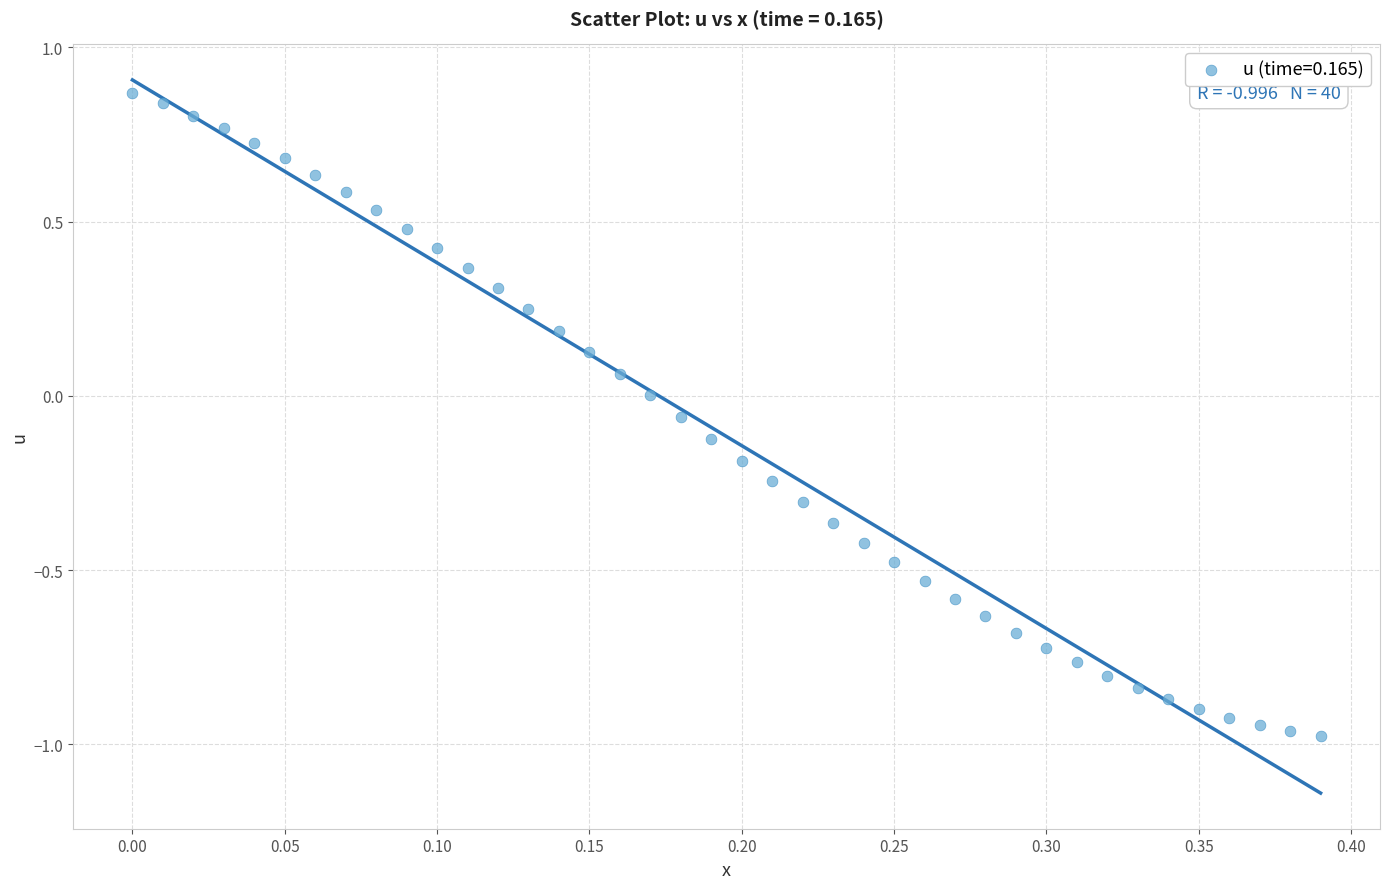

What is the range of Y values (max minus min)?

1.8